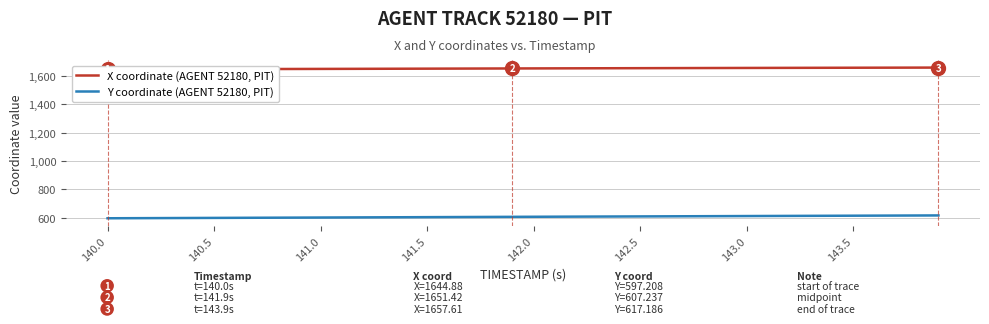

True or false: X coordinate (AGENT 52180, PIT) and Y coordinate (AGENT 52180, PIT) intersect in this chart.

False